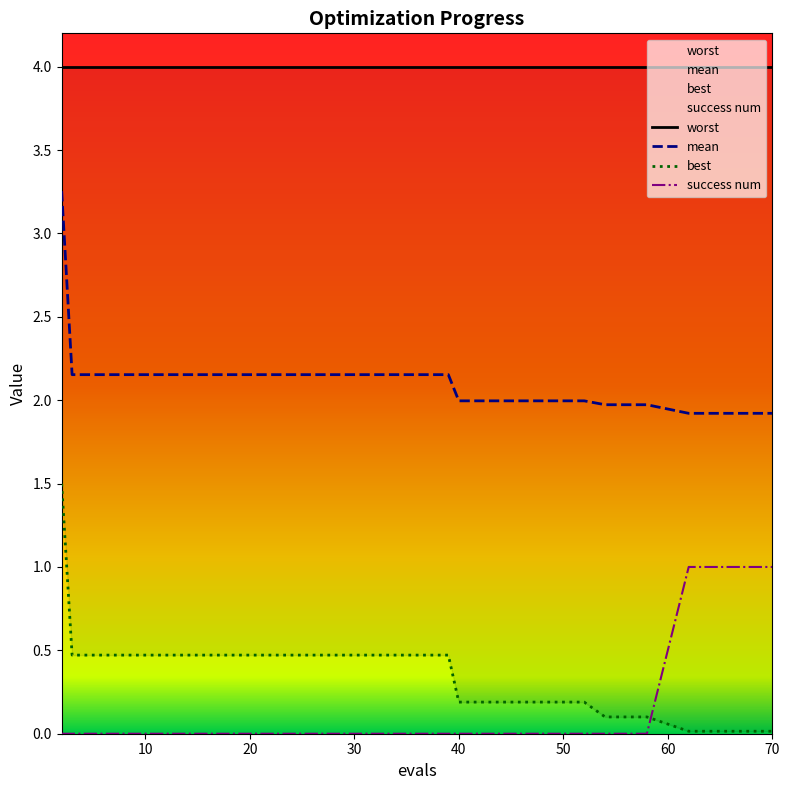

At which label does success num reach its peak?

62